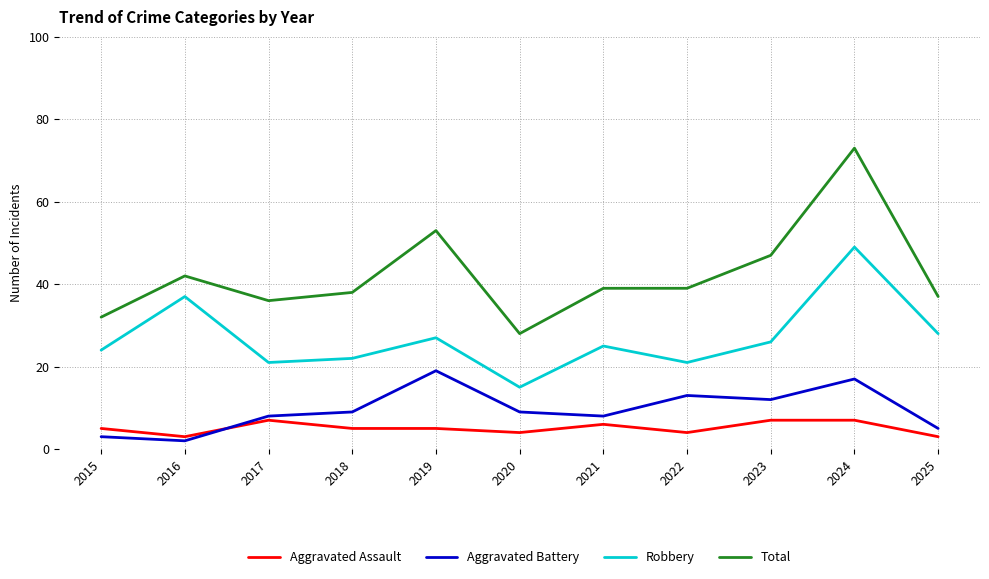

True or false: Aggravated Battery has more than 2 interior local peaks.

True